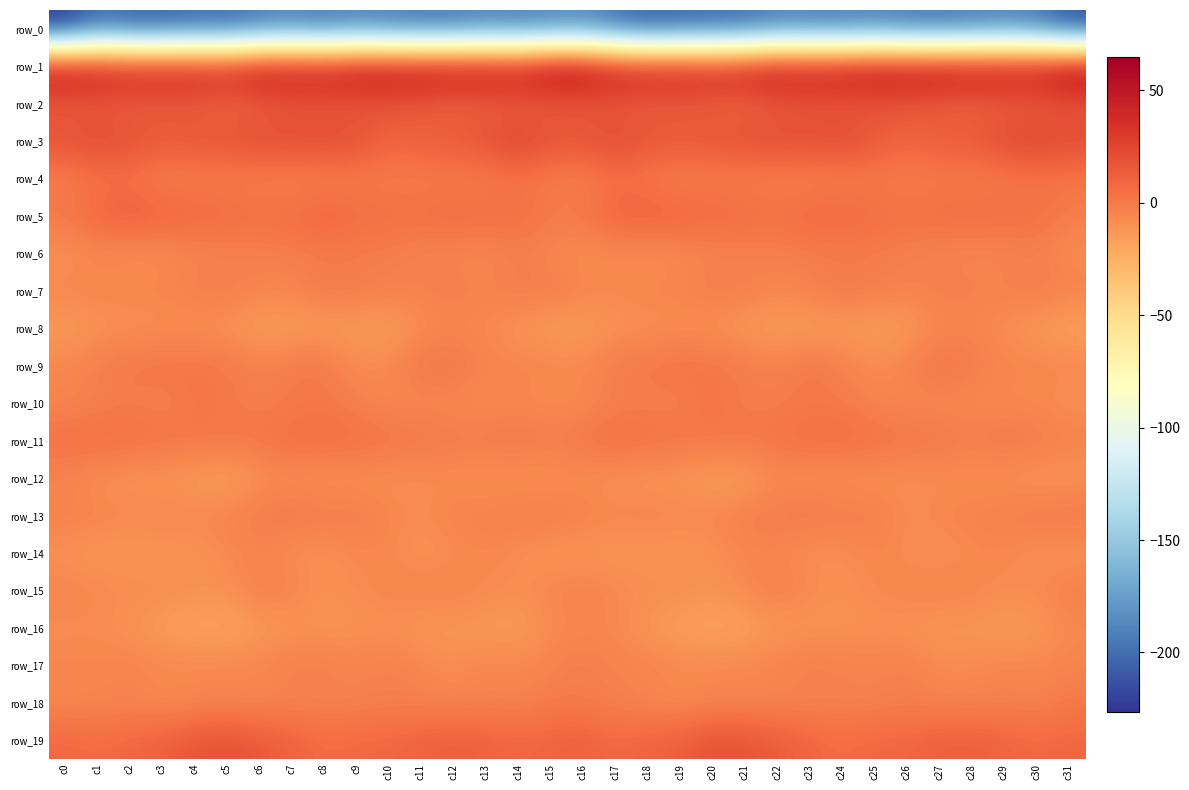

What is the total value across all series at c9?

-149.0